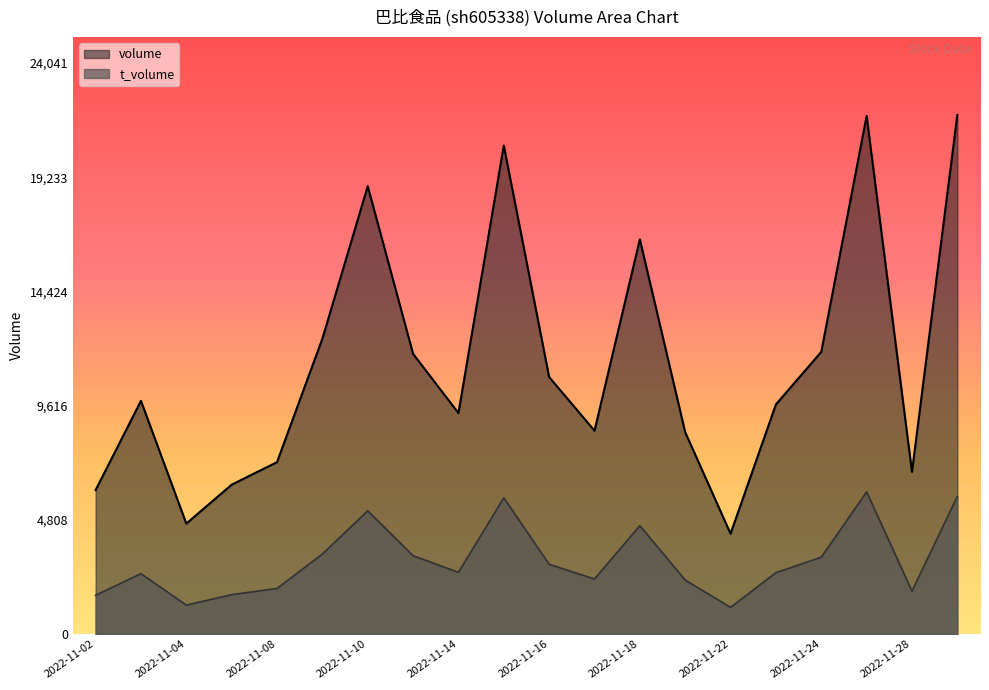

What is the value of the volume point at the 18th from the left?

21812